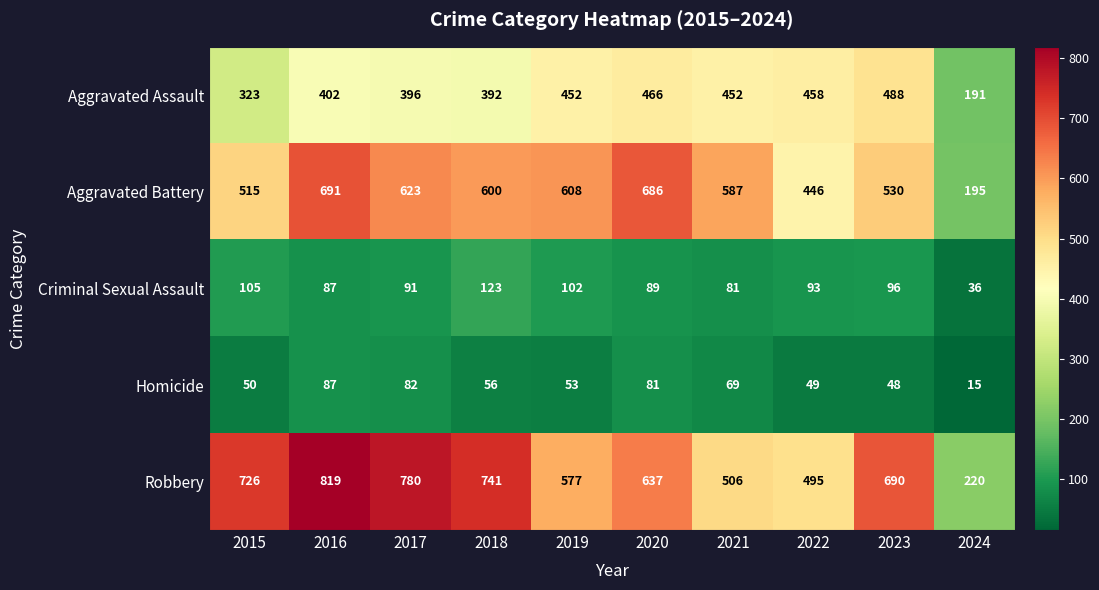

The value of Aggravated Battery at 2015 is 201. True or false?

False